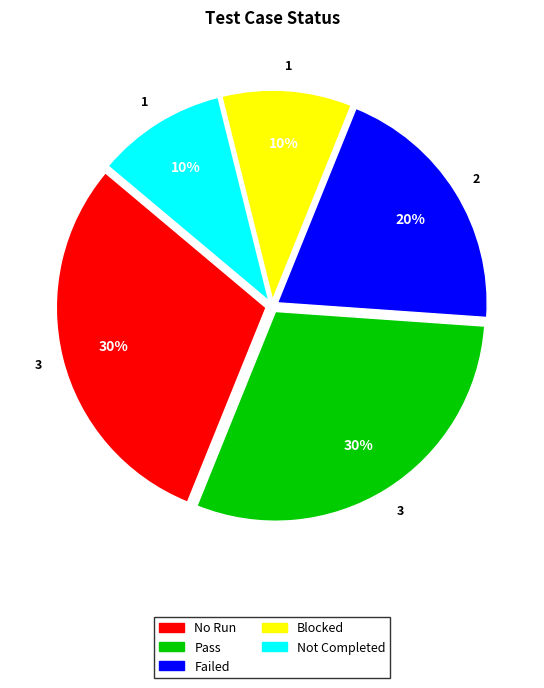

Is the sum of Pass and No Run greater than half?

Yes